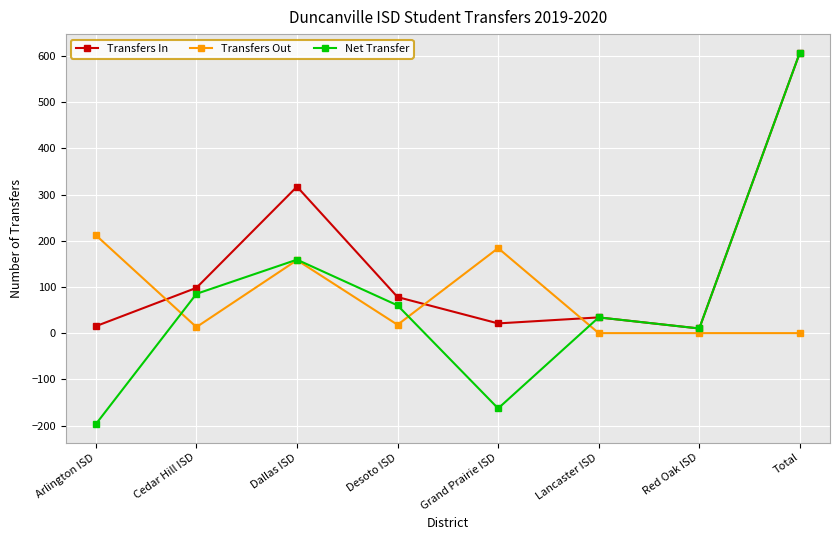

Is the value of Transfers Out at Arlington ISD greater than the value of Net Transfer at Desoto ISD?

Yes